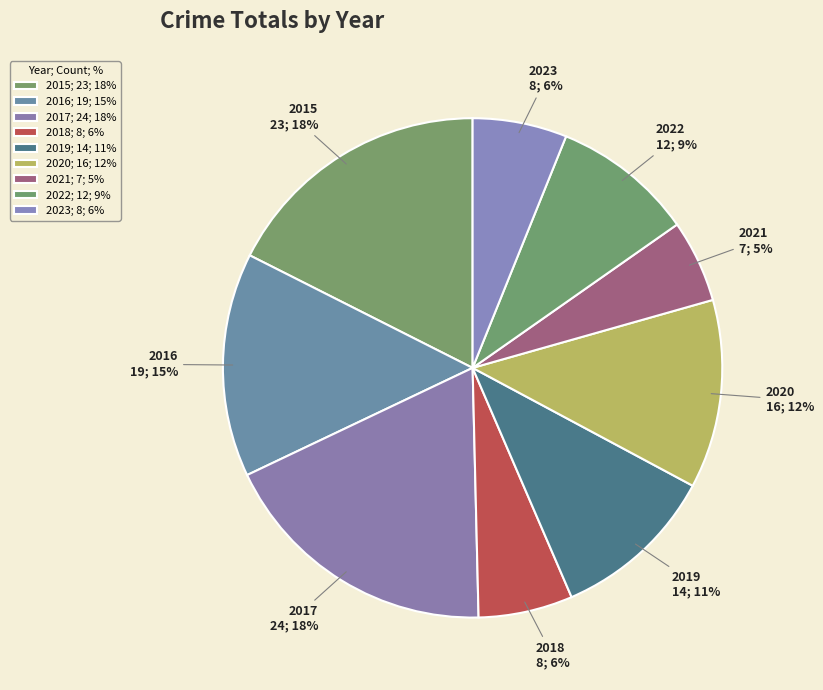

What percentage is the 2018 slice, to the nearest percent?

6%